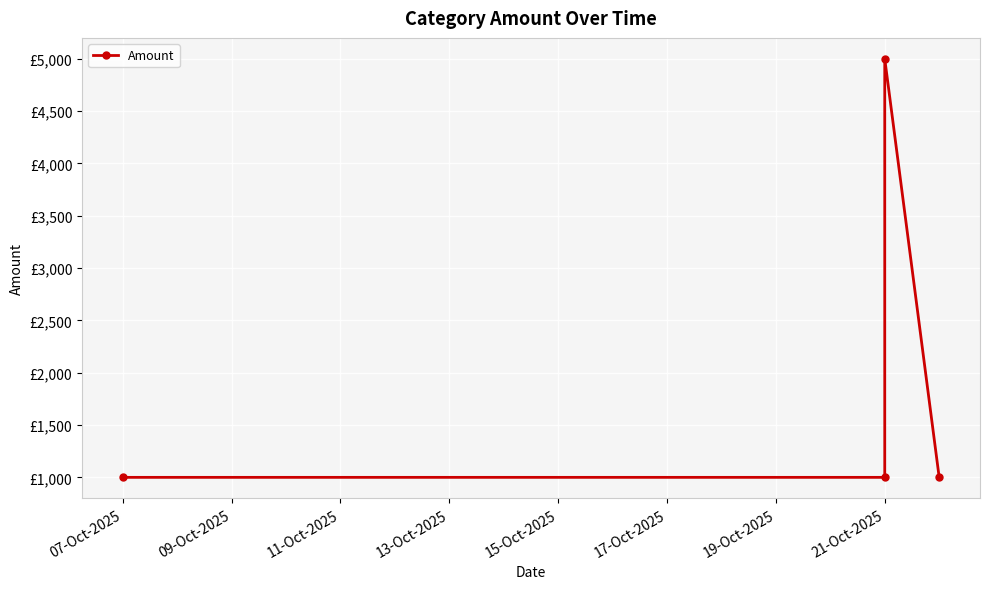

Reading left to right, what are all the values shown in this chart?

1000	1000	5000	1000